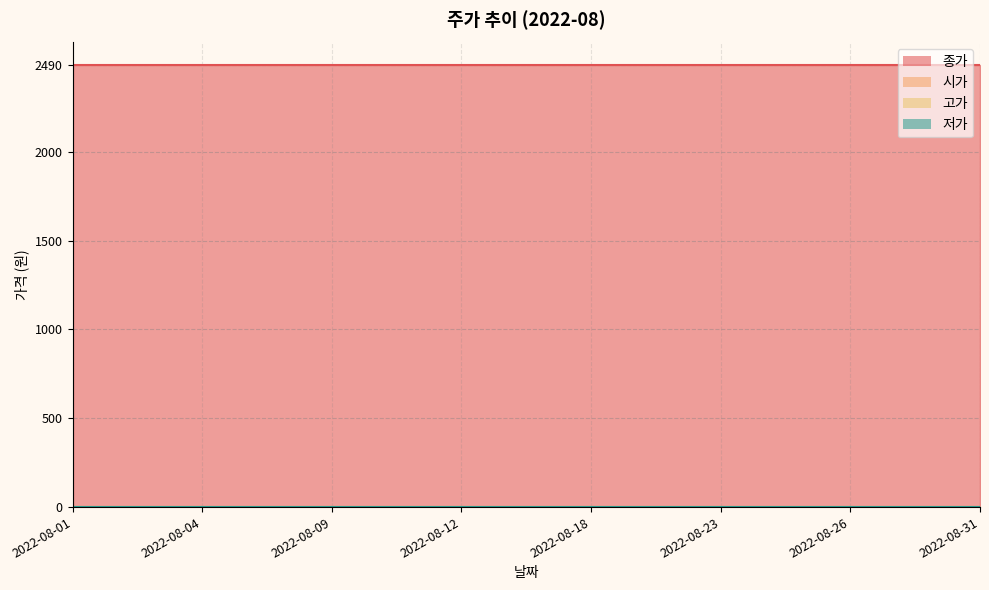

Reading left to right, extract all data points from this chart.

종가: 2490	2490	2490	2490	2490	2490	2490	2490	2490	2490	2490	2490	2490	2490	2490	2490	2490	2490	2490	2490	2490	2490
시가: 0	0	0	0	0	0	0	0	0	0	0	0	0	0	0	0	0	0	0	0	0	0
고가: 0	0	0	0	0	0	0	0	0	0	0	0	0	0	0	0	0	0	0	0	0	0
저가: 0	0	0	0	0	0	0	0	0	0	0	0	0	0	0	0	0	0	0	0	0	0